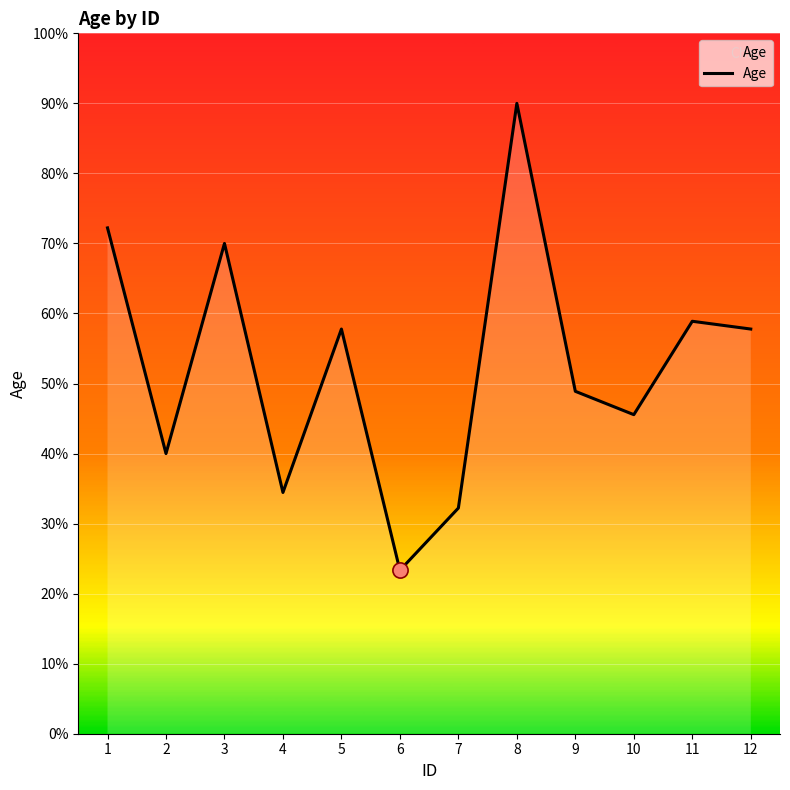

Which has a higher value, 5 or 1?

1